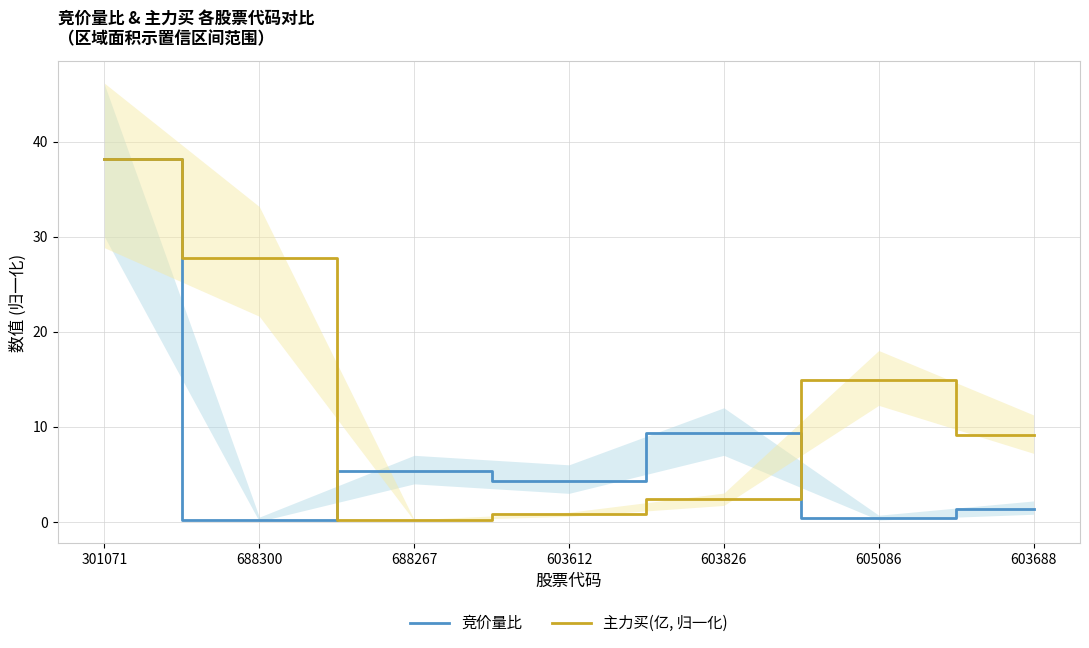

At which category does 竞价量比 reach its first local valley?

688300